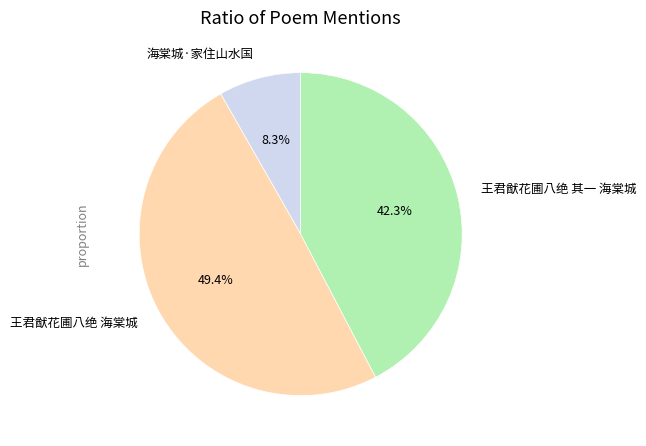

To the nearest percent, what is the difference between the 海棠城·家住山水国 and 王君猷花圃八绝 海棠城 slice percentages?

41%